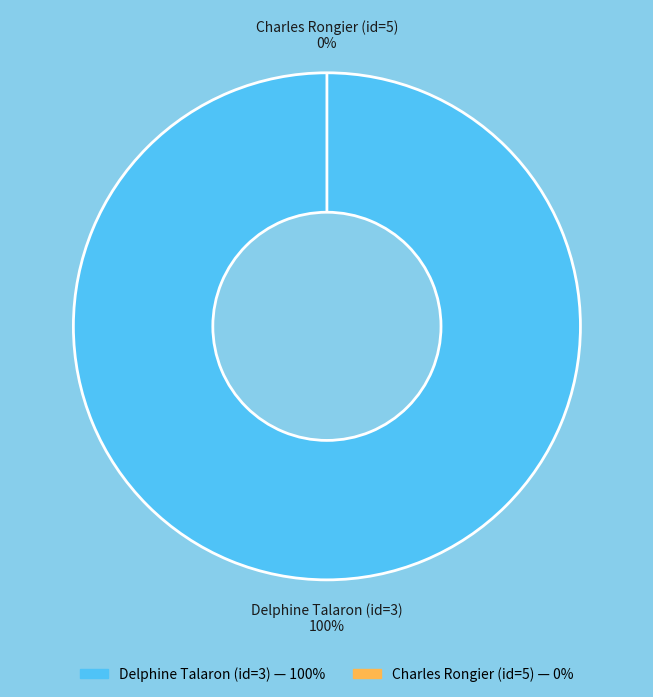

What is the change in value from Delphine Talaron (id=3) to Charles Rongier (id=5)?

-1